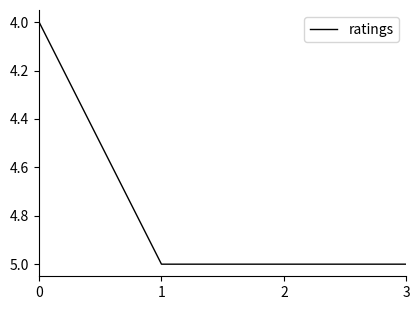

What is the smallest value displayed?

4